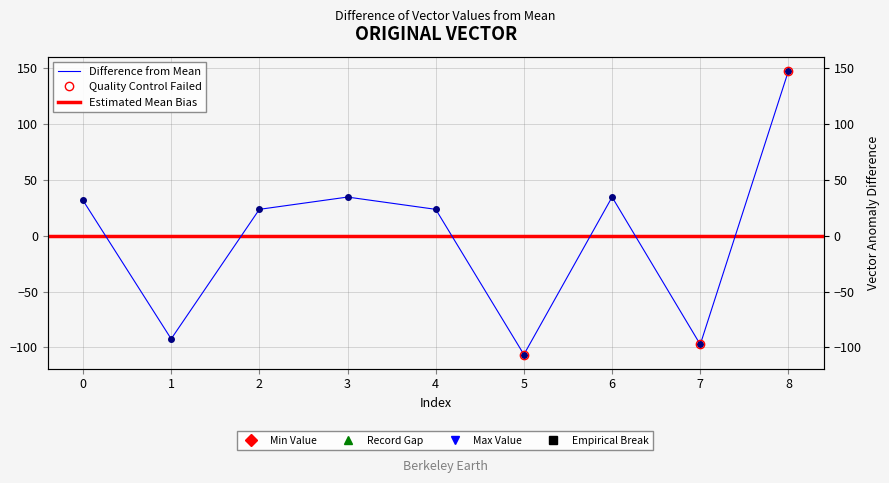

What is the value of the 5th point from the left?

23.7